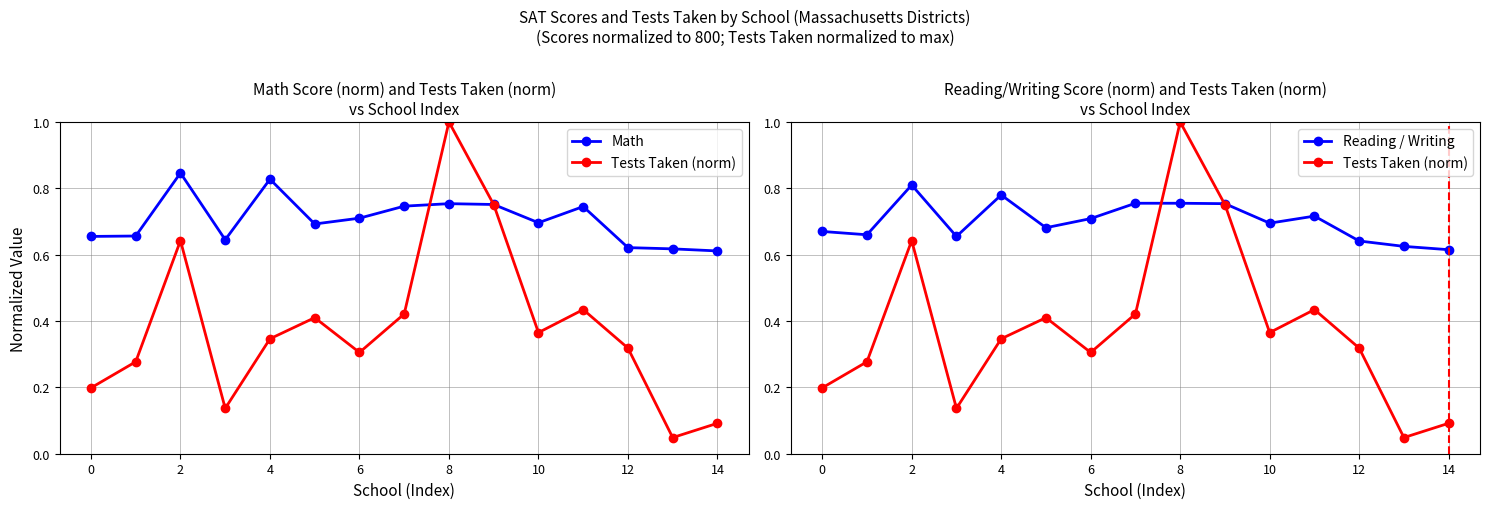

True or false: Reading / Writing has more than 2 points higher than both neighbors.

True